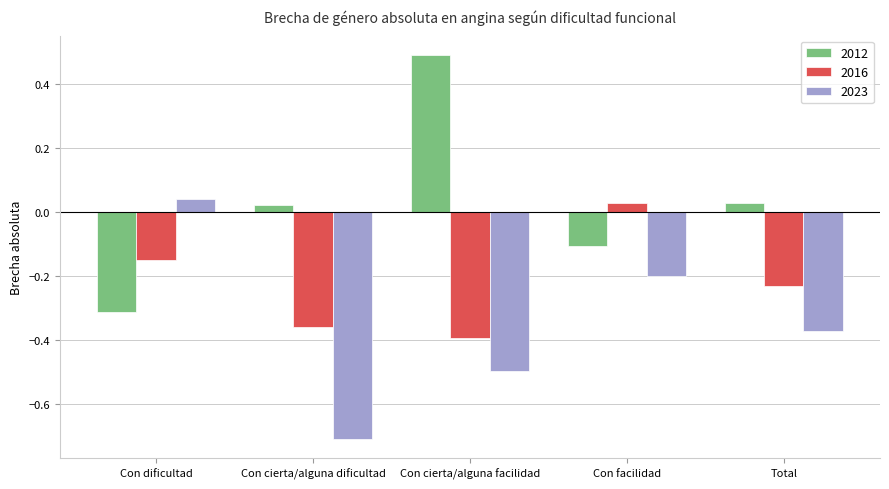

Where does the 2023 series first go above 0?

Con dificultad